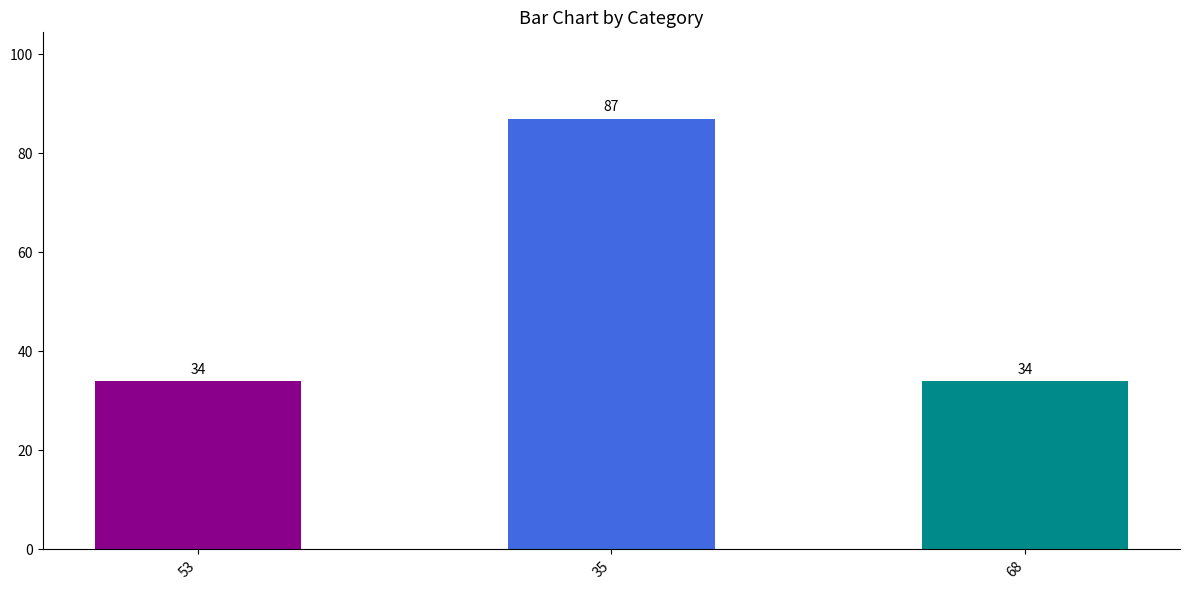

Does the chart contain any negative values?

No